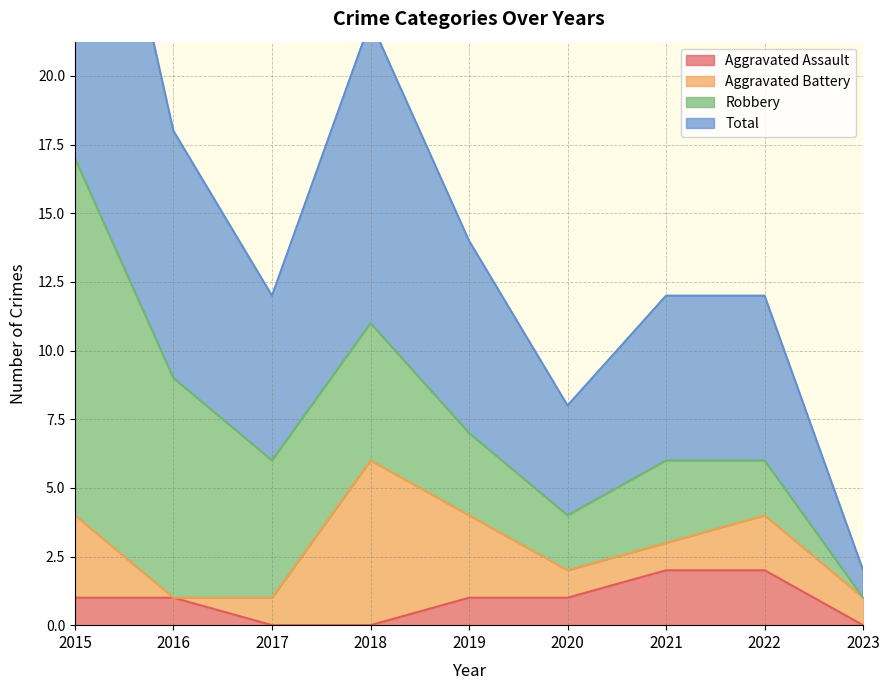

At which category is the sum across all series the highest?

2015